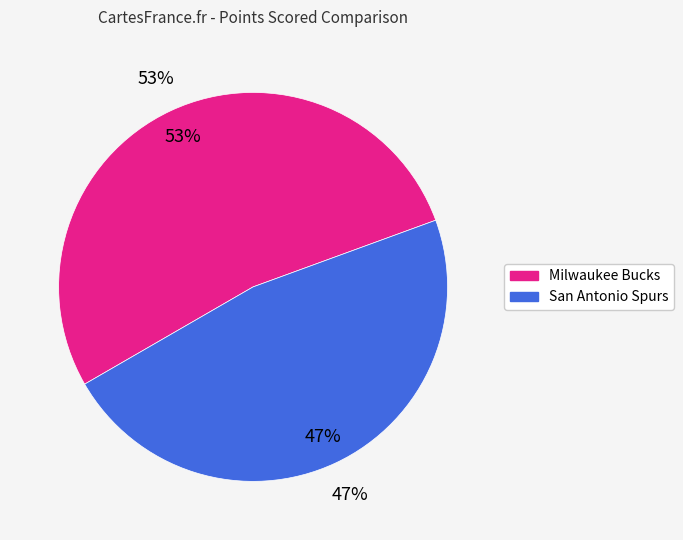

How many segments does this pie chart have?

2